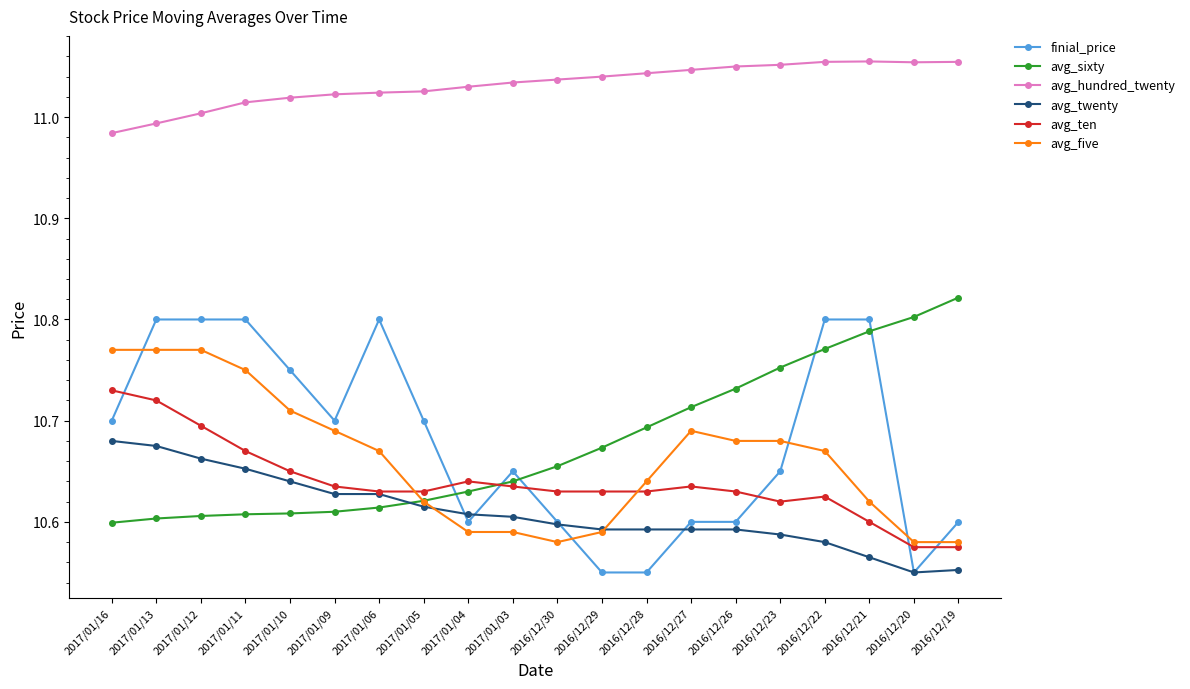

What is the sum of the avg_twenty values at 2017/01/16 and 2016/12/23?

21.3